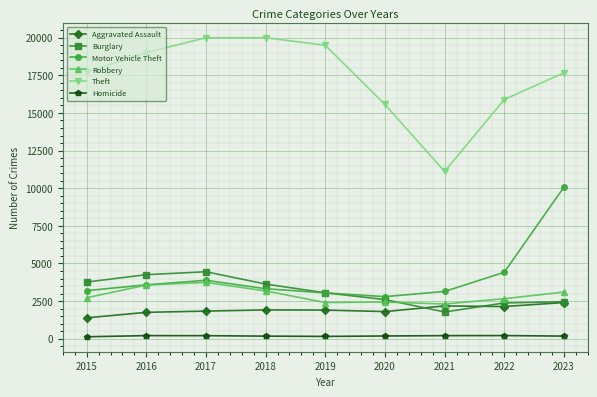

What is the sum of the Theft values at 2020 and 2018?

35563